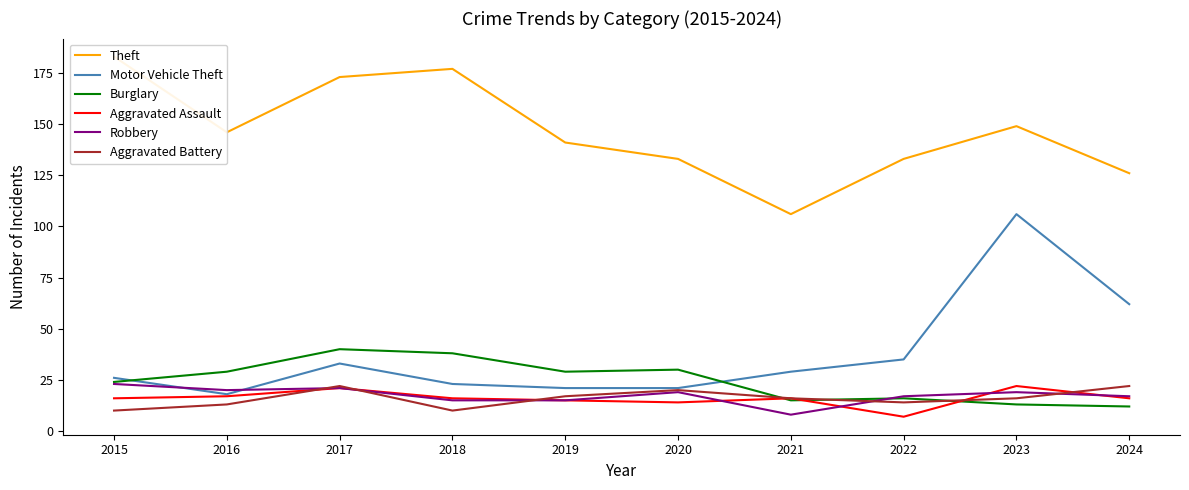

Which has a higher value, 2017 or 2022?

2017